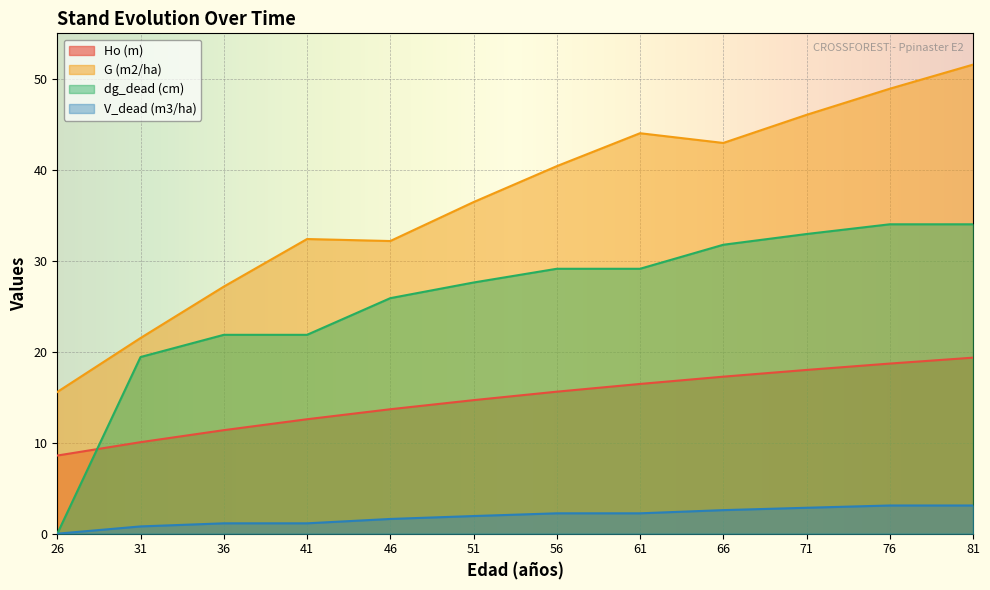

What is the total value across all series at 56?

87.4